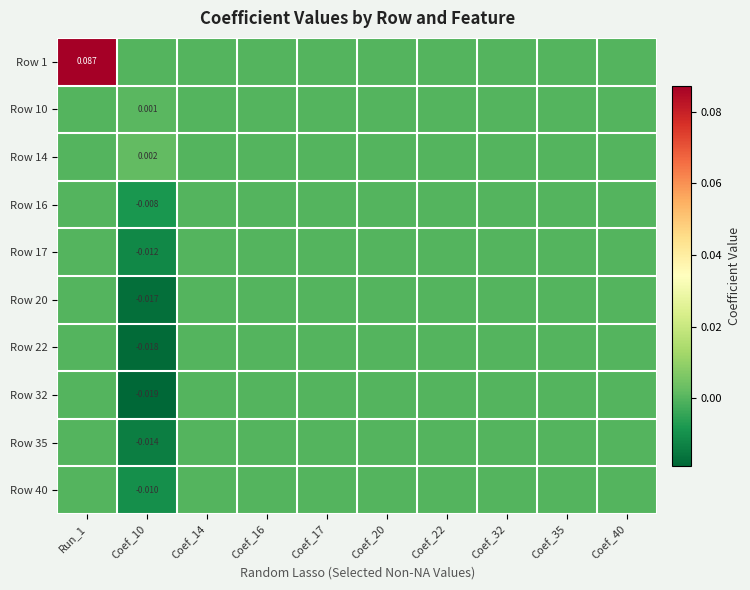

How many values in Row 22 are below zero?

1